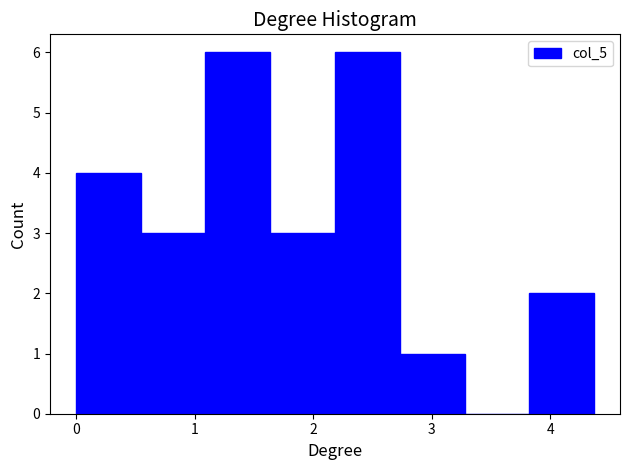

What is the height of the bar covering 2.7 to 3.3 on the x-axis? Neither the bar edges nor the heights are printed on the chart, so give them approximately, as read against the axes.

1